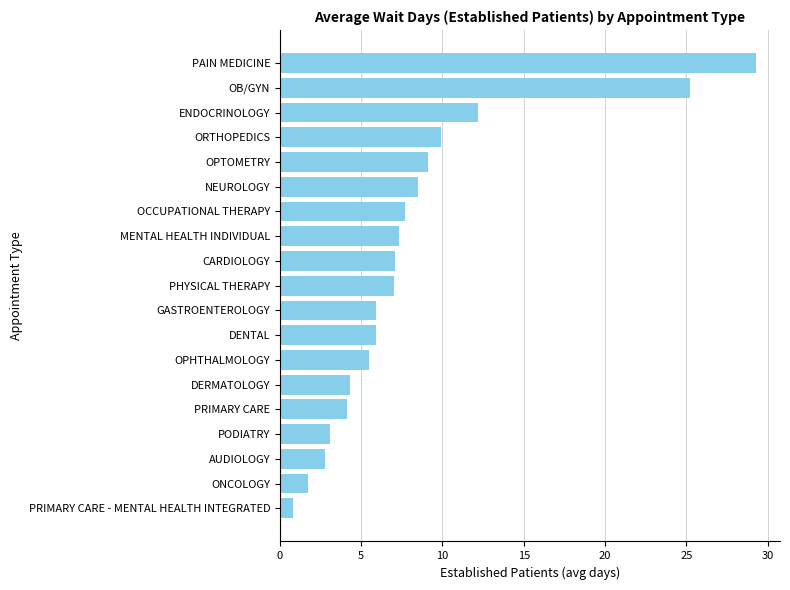

What is the average value?

8.3